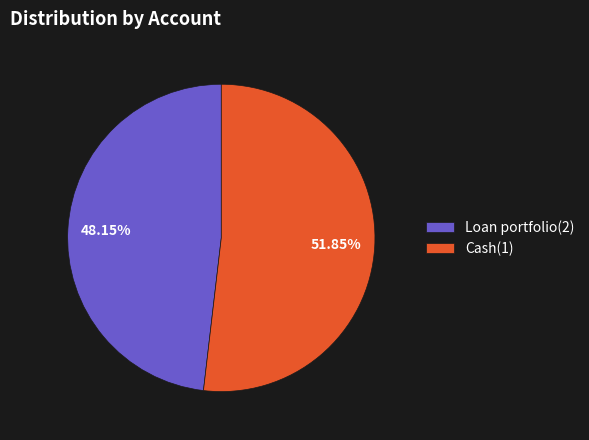

Which has a higher value, Loan portfolio(2) or Cash(1)?

Cash(1)